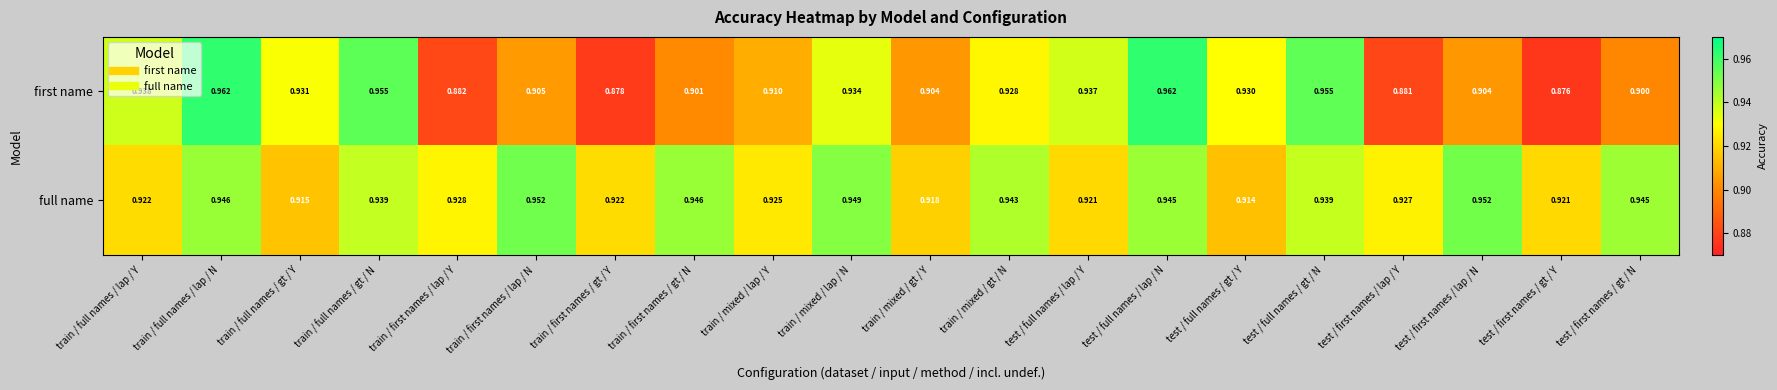

Which series changed the most between train / first names / lap / Y and test / first names / gt / Y?

full name